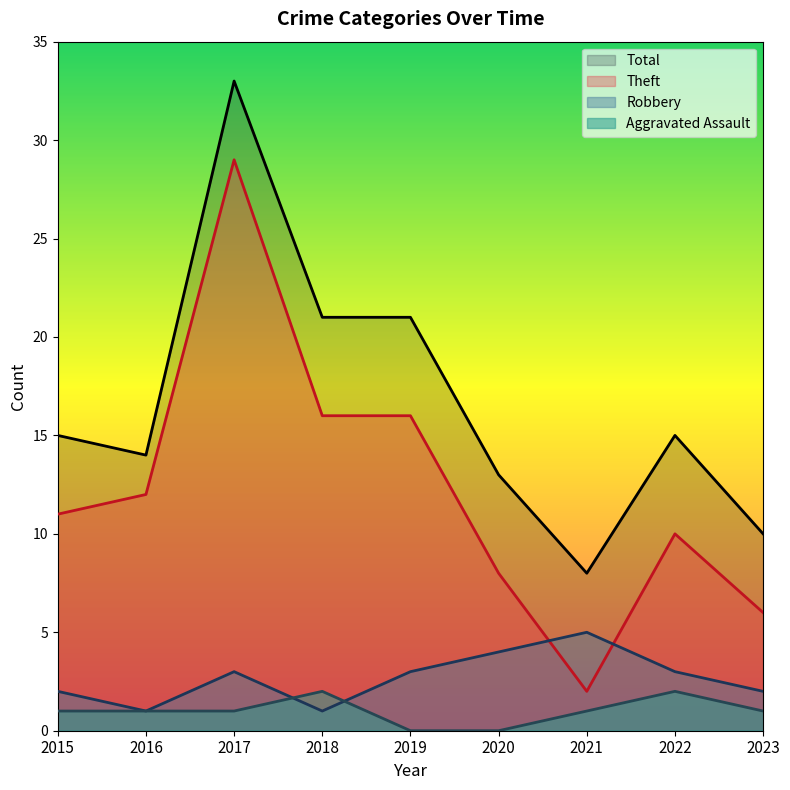

What is the difference between the Total values at 2022 and 2017?

18